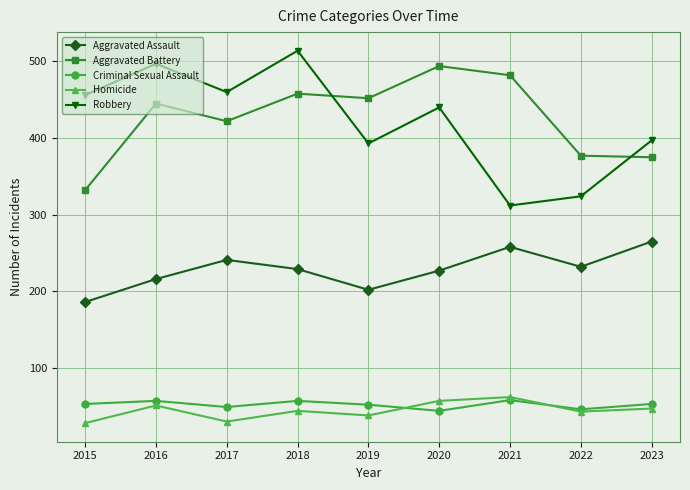

How many series are shown in this chart?

5